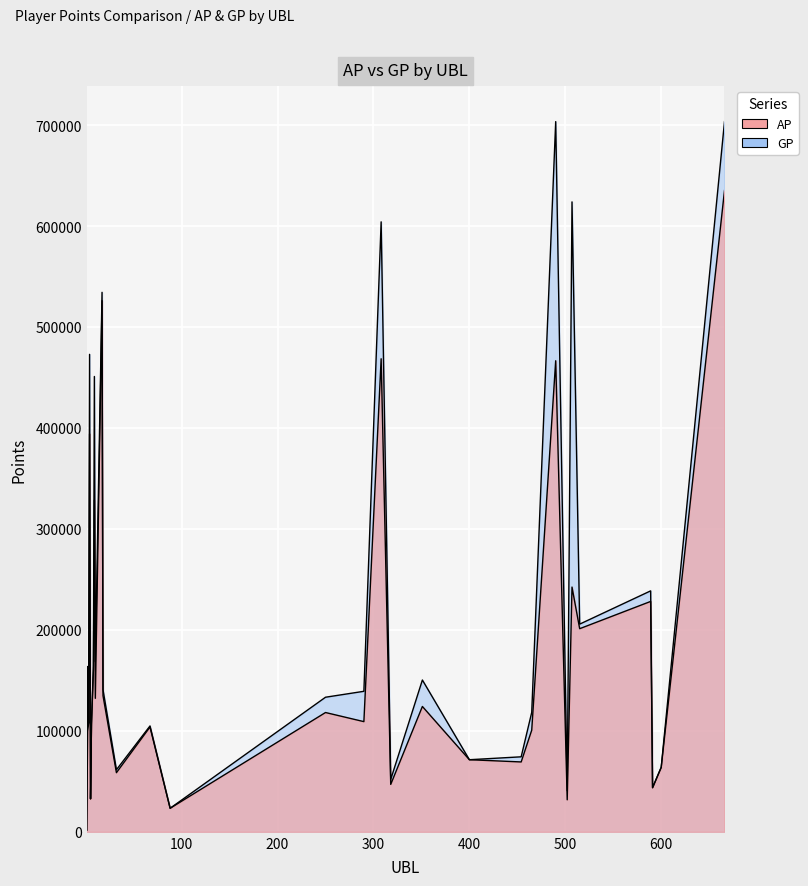

What is the value of the GP point at the 25th from the left?

623919